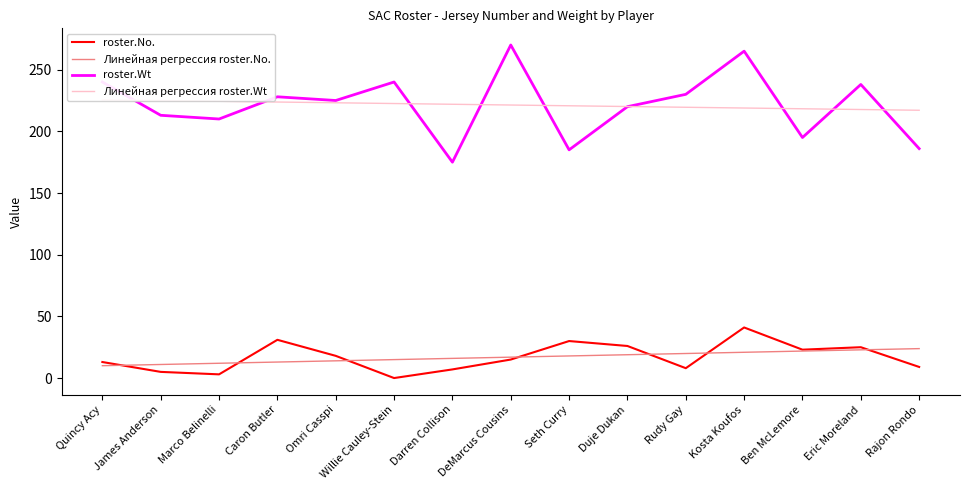

What is the maximum value shown in the chart?

270.0